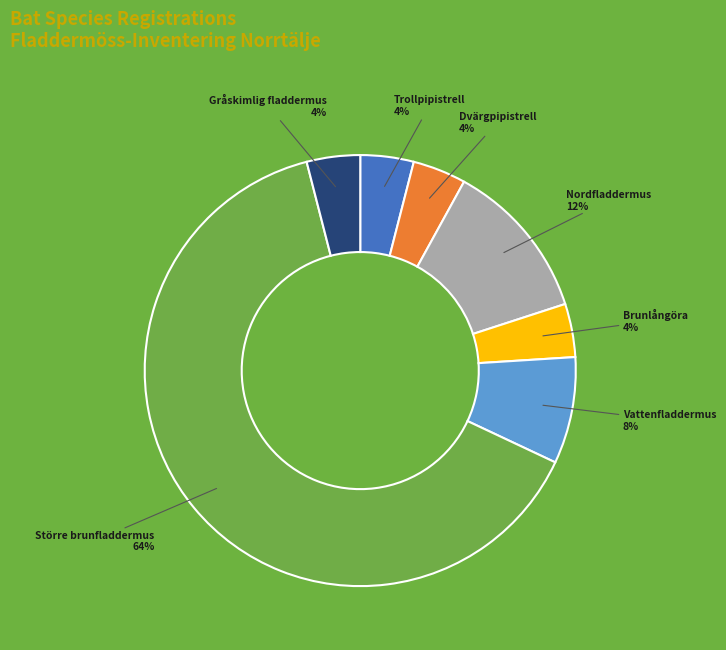

Is it true that Vattenfladdermus is 23% of the pie?

False